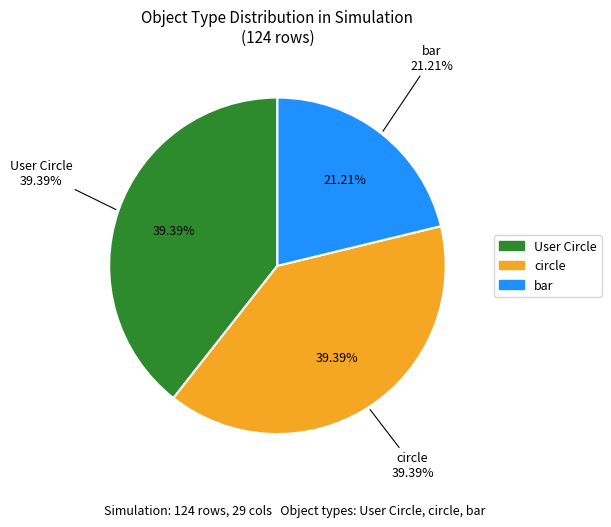

Does step 73 represent more than half of the total?

No